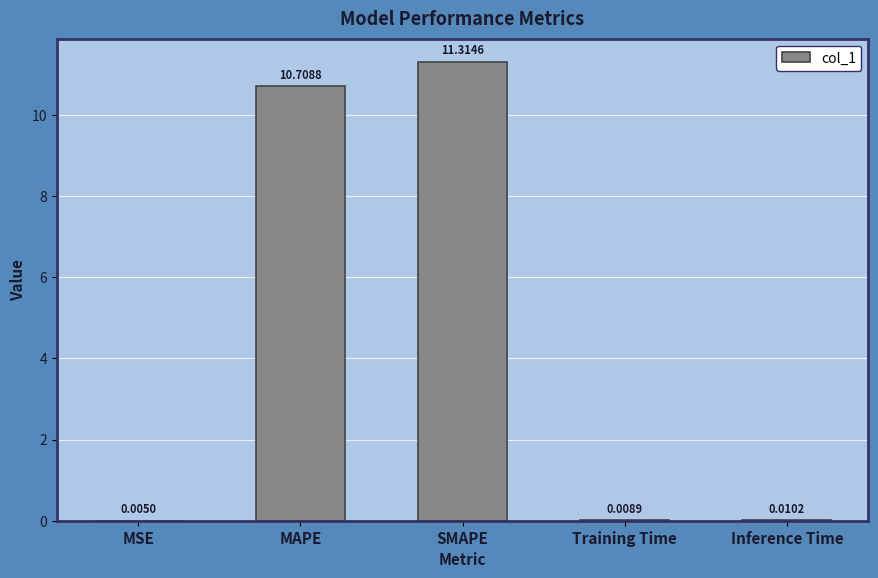

Which has a higher value, SMAPE or Inference Time?

SMAPE